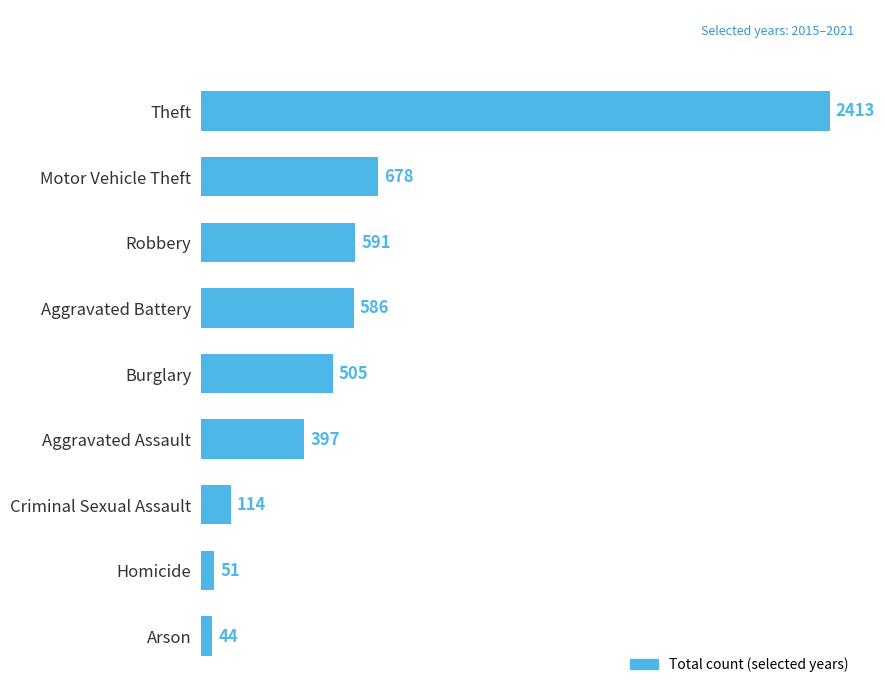

At which label is the value closest to 1228?

Motor Vehicle Theft